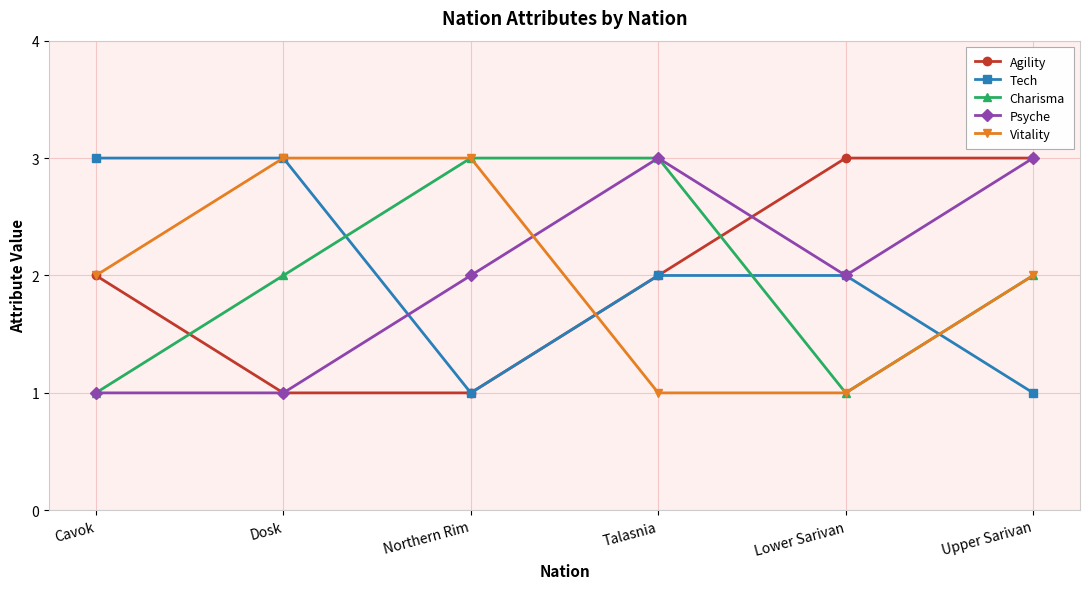

Which series ends up on top after the final intersection of Psyche and Vitality?

Psyche